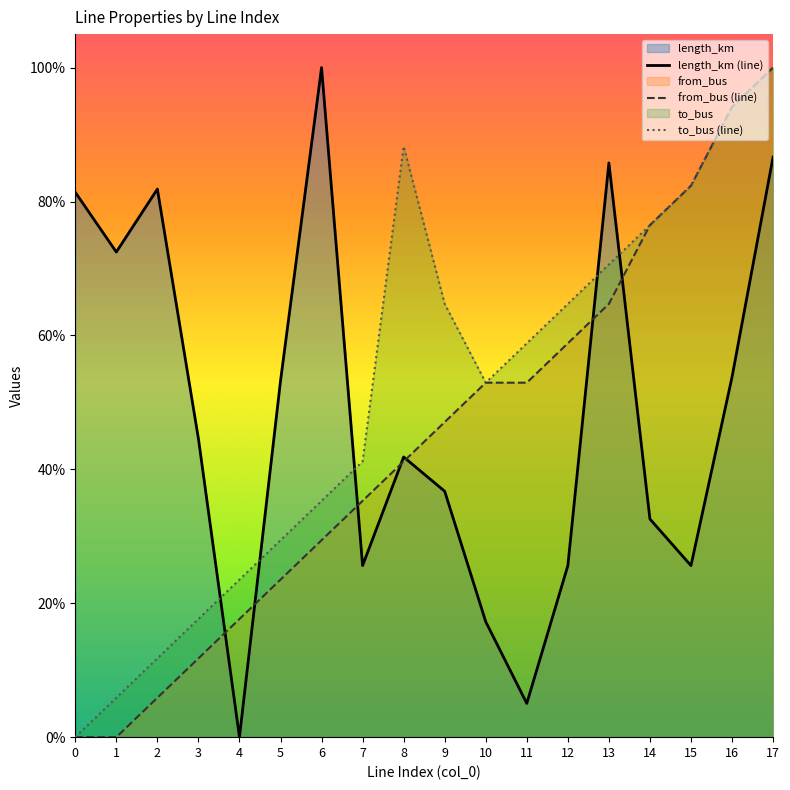

Which has a higher value, 0 or 13?

13